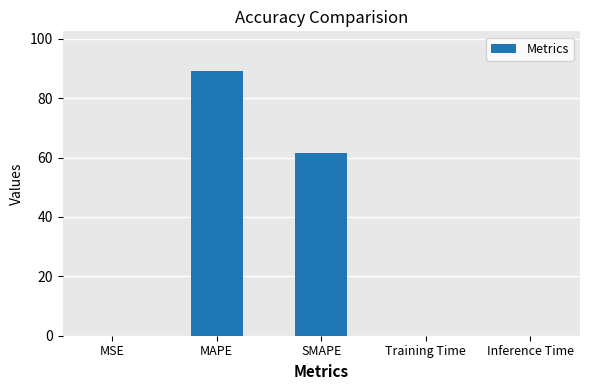

What is the greatest value displayed?

89.2